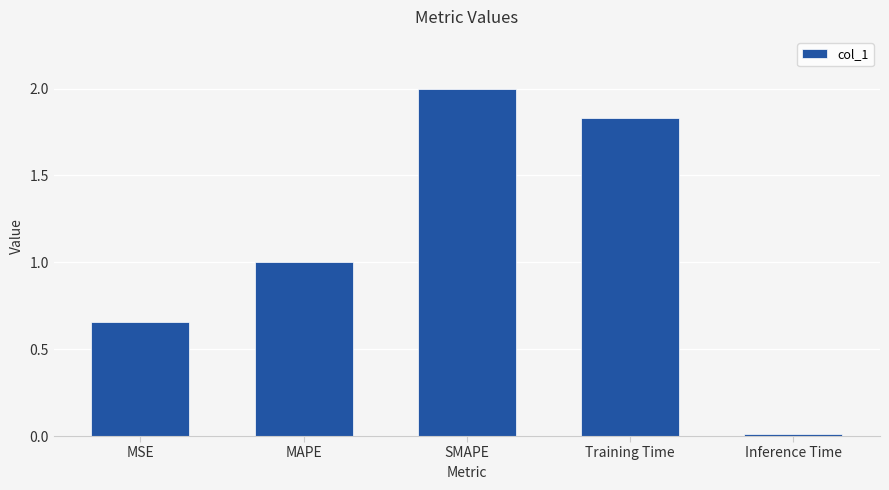

Between Inference Time and MSE, which is larger?

MSE